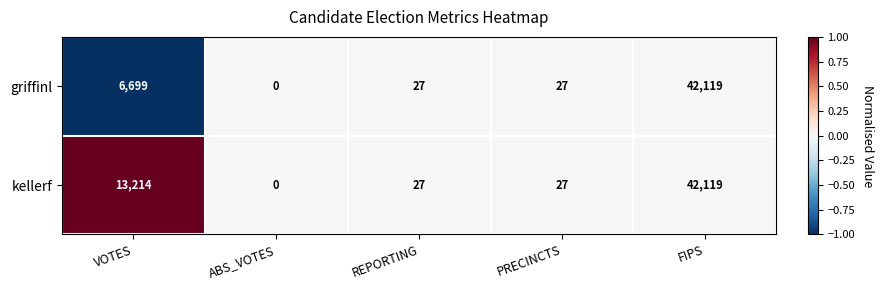

Which category has the lowest value across all series?

ABS_VOTES